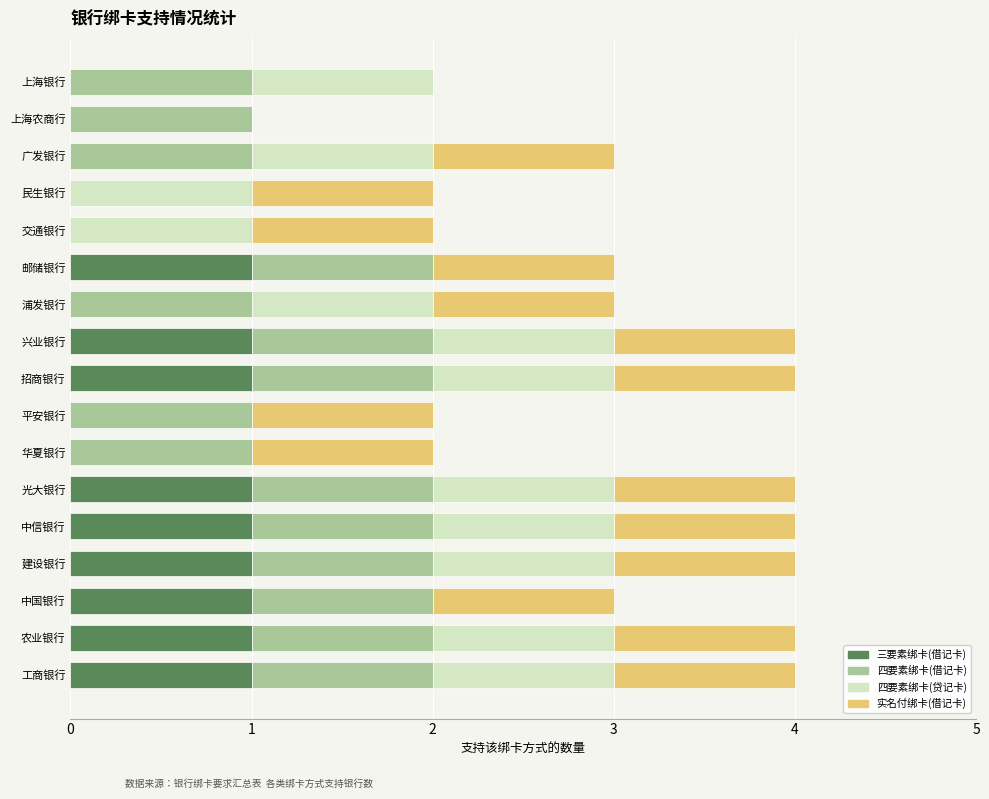

How many distinct data groups are displayed?

4